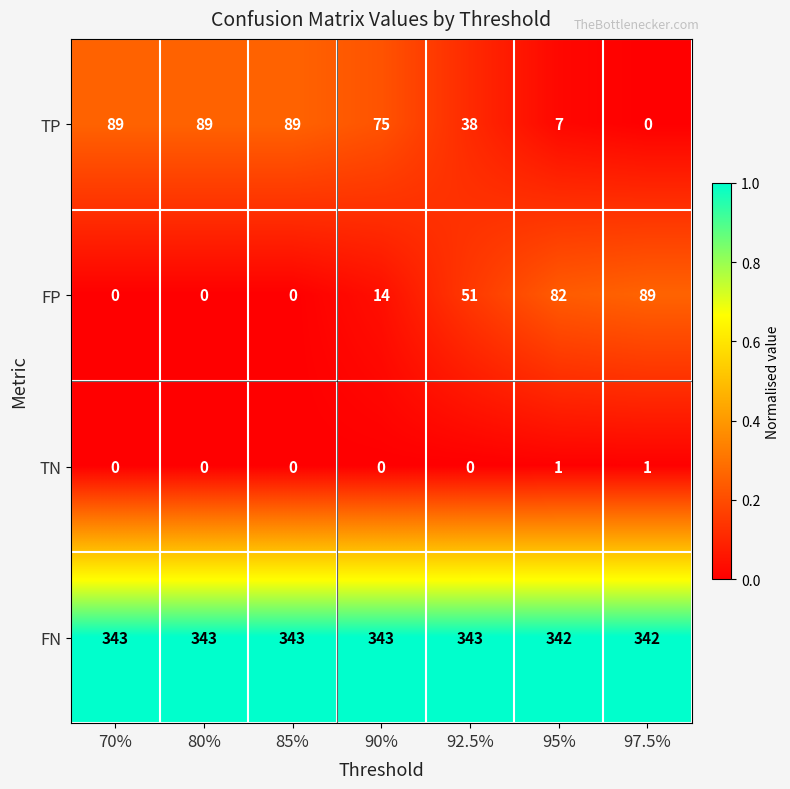

Rank the series at 95% from highest to lowest value.

FN, FP, TP, TN